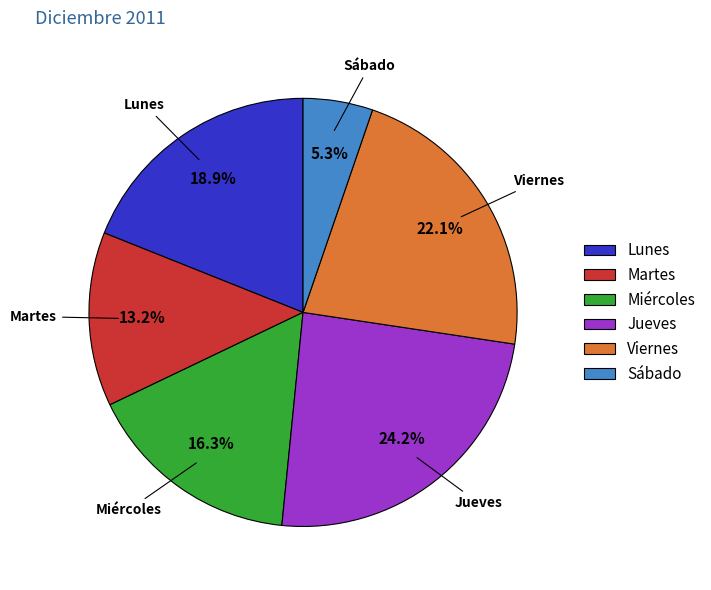

To the nearest percent, what is the difference between the largest and smallest slice percentages?

19%